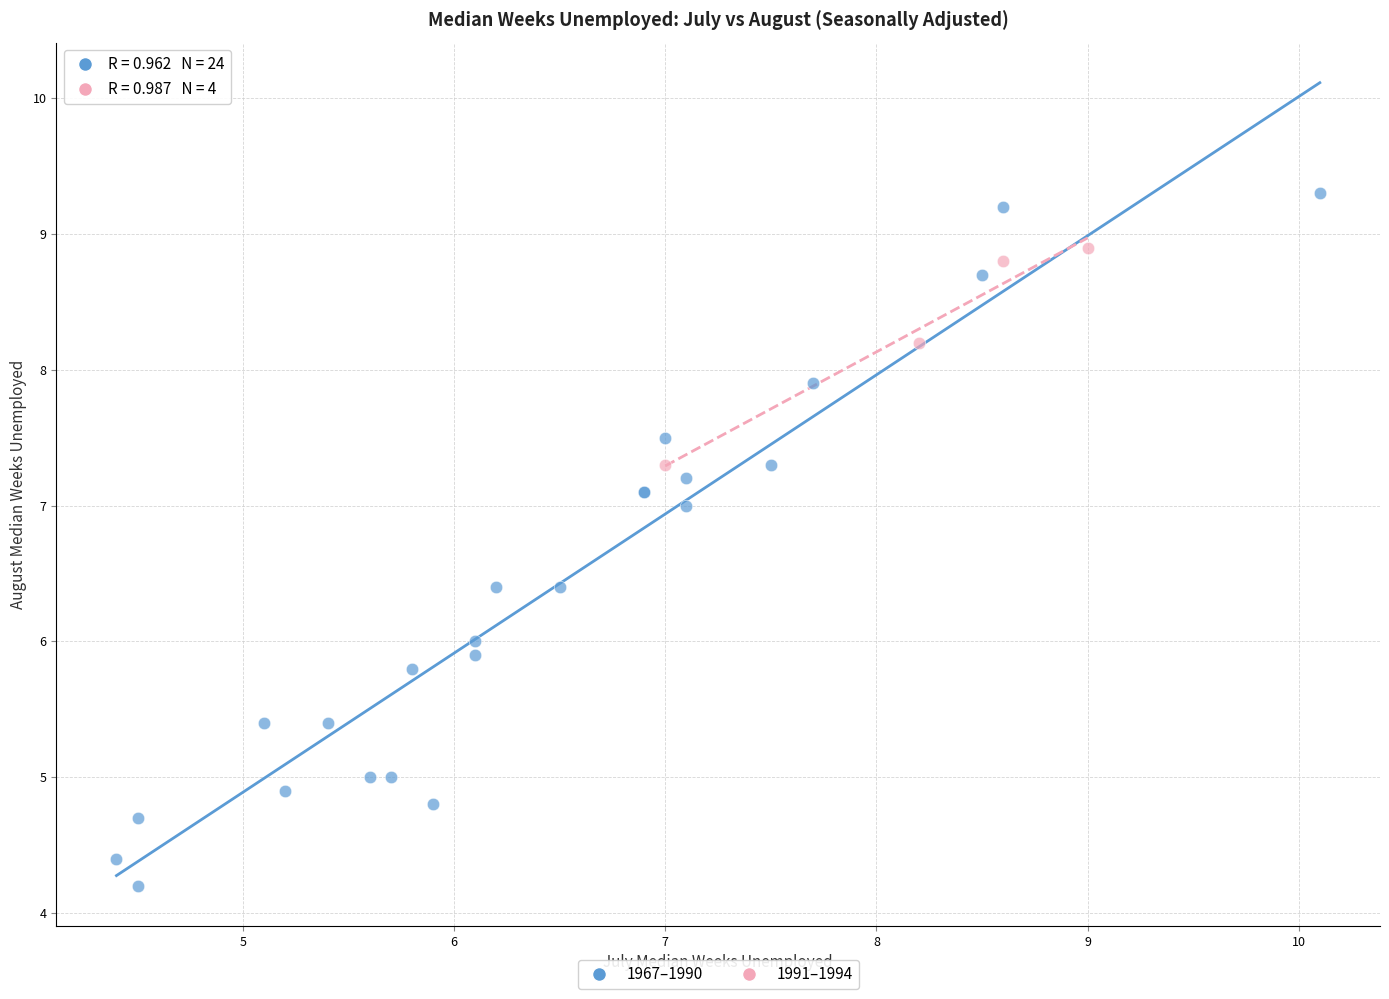

Which series reaches the maximum Y coordinate?

1967–1990